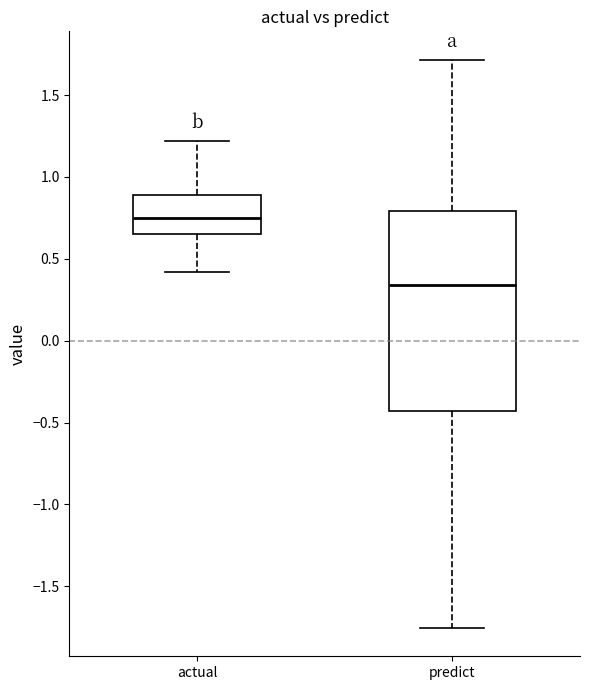

Reading left to right, transcribe this box plot: for each box, give where its median line is, the range the box spans, and where its two whiskers end, as read against the y-axis. The values are not printed on the chart, so give them approximately, as read against the axis.

actual: median 0.75, box 0.65 to 0.90, whiskers 0.40 to 1.20
predict: median 0.35, box -0.45 to 0.80, whiskers -1.75 to 1.70